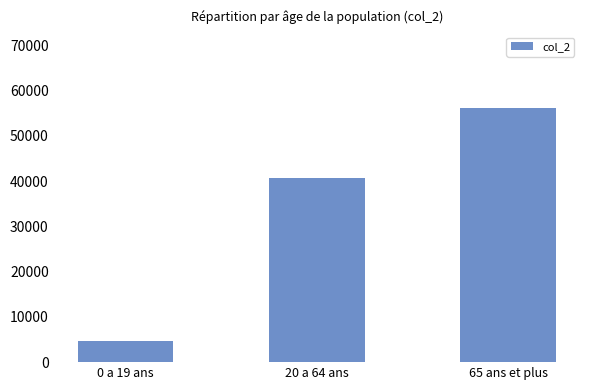

Is it true that the value at 65 ans et plus is 56120?

True